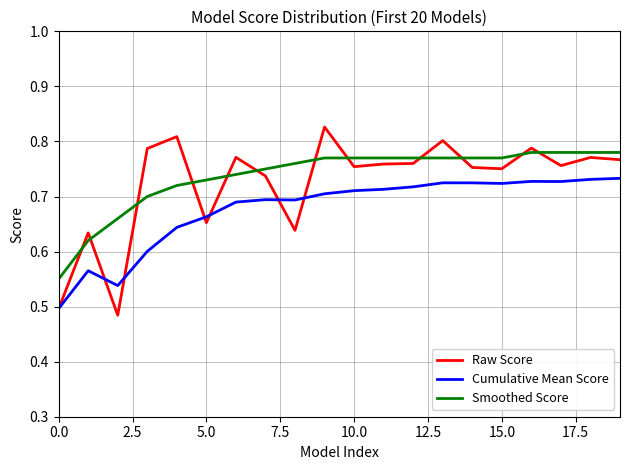

What is the difference between the maximum and minimum values in the Raw Score series?

0.3